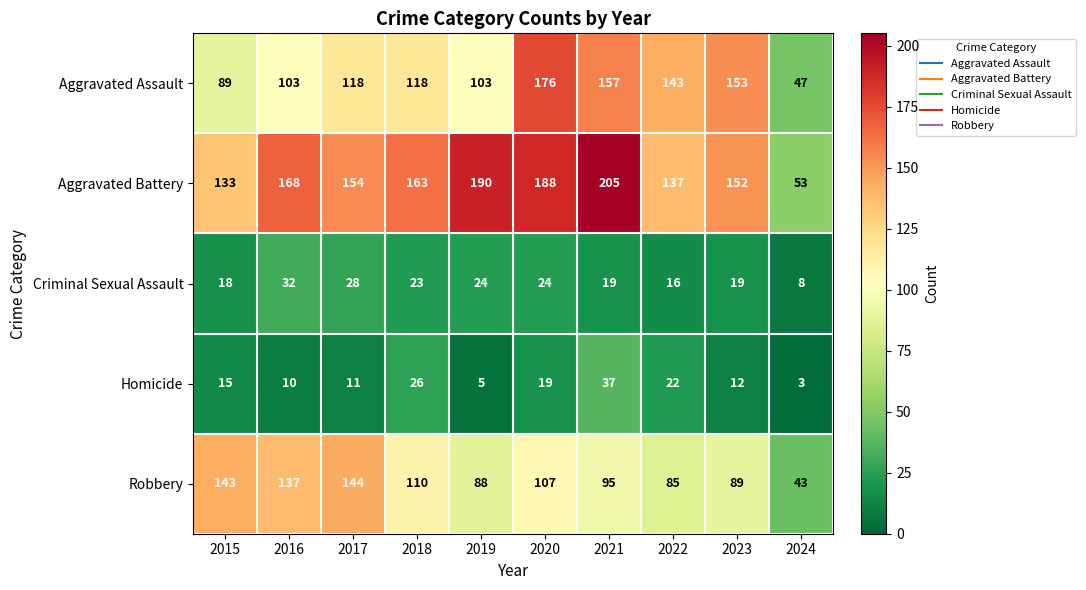

True or false: Criminal Sexual Assault has a value of 14 at 2024.

False